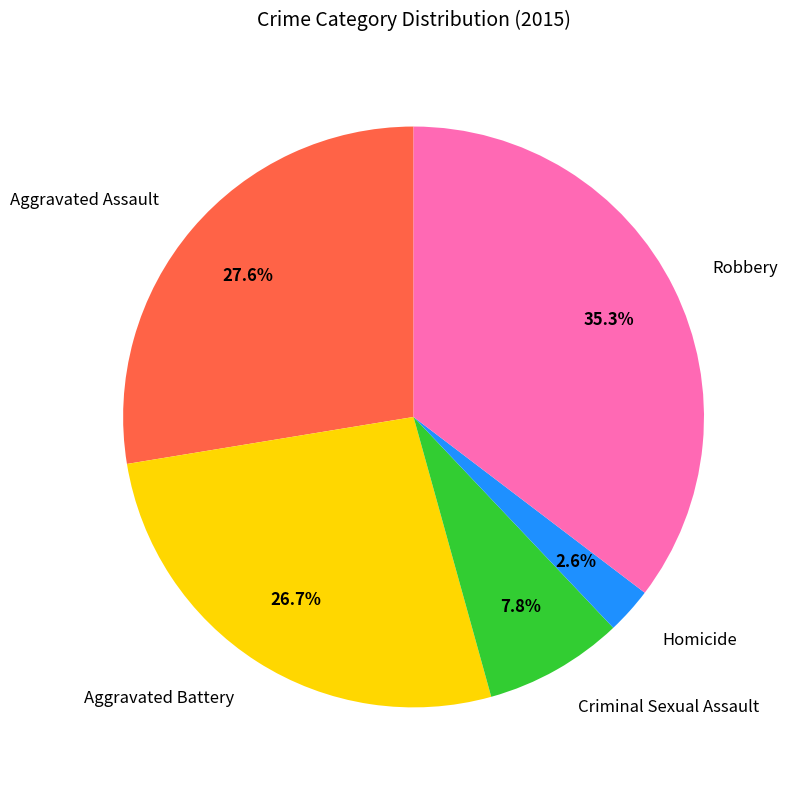

To the nearest percent, what is the combined percentage of Homicide and Robbery?

38%